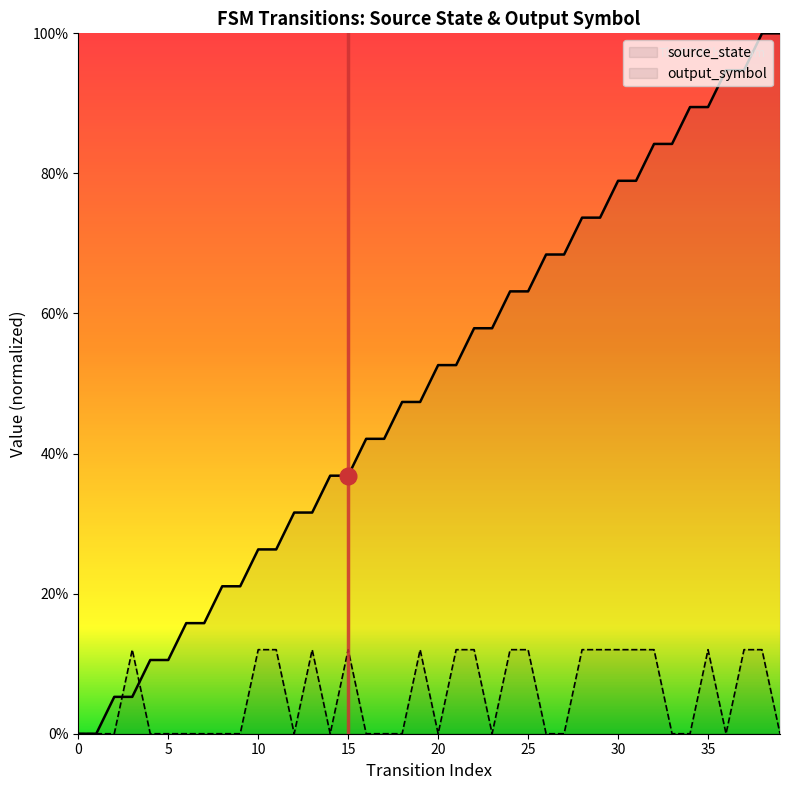

True or false: source_state has more than 2 points higher than both neighbors.

False